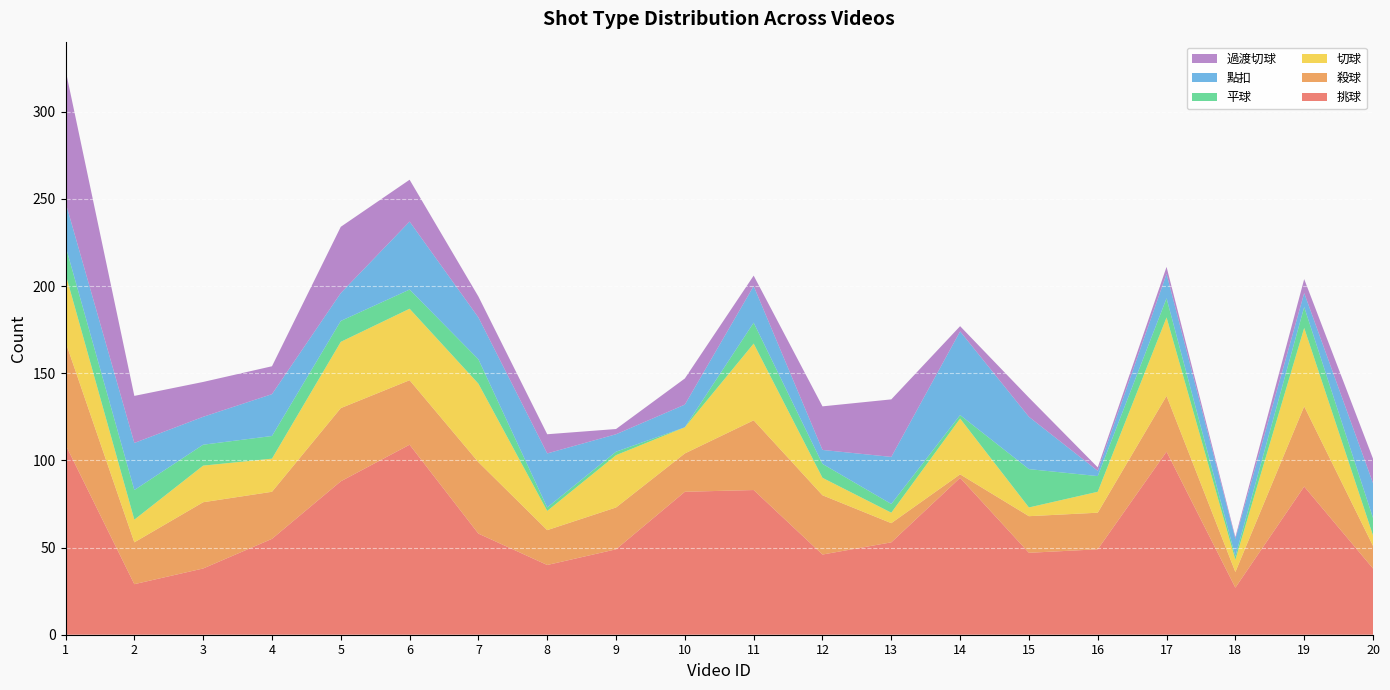

Reading right to left, transcribe all the data shown in this chart.

挑球: 38	85	27	105	49	47	90	53	46	83	82	49	40	58	109	88	55	38	29	109
殺球: 13	46	9	32	21	21	2	11	34	40	22	24	20	41	37	42	27	38	24	59
切球: 6	45	7	45	12	5	32	6	10	44	15	30	11	45	41	38	19	21	13	39
平球: 10	12	2	11	9	22	2	5	8	12	0	2	2	14	11	12	13	12	17	16
點扣: 20	8	10	14	3	30	48	27	8	21	13	10	31	24	39	16	24	16	27	25
過渡切球: 14	8	1	4	2	11	3	33	25	6	15	3	11	12	24	38	16	20	27	76